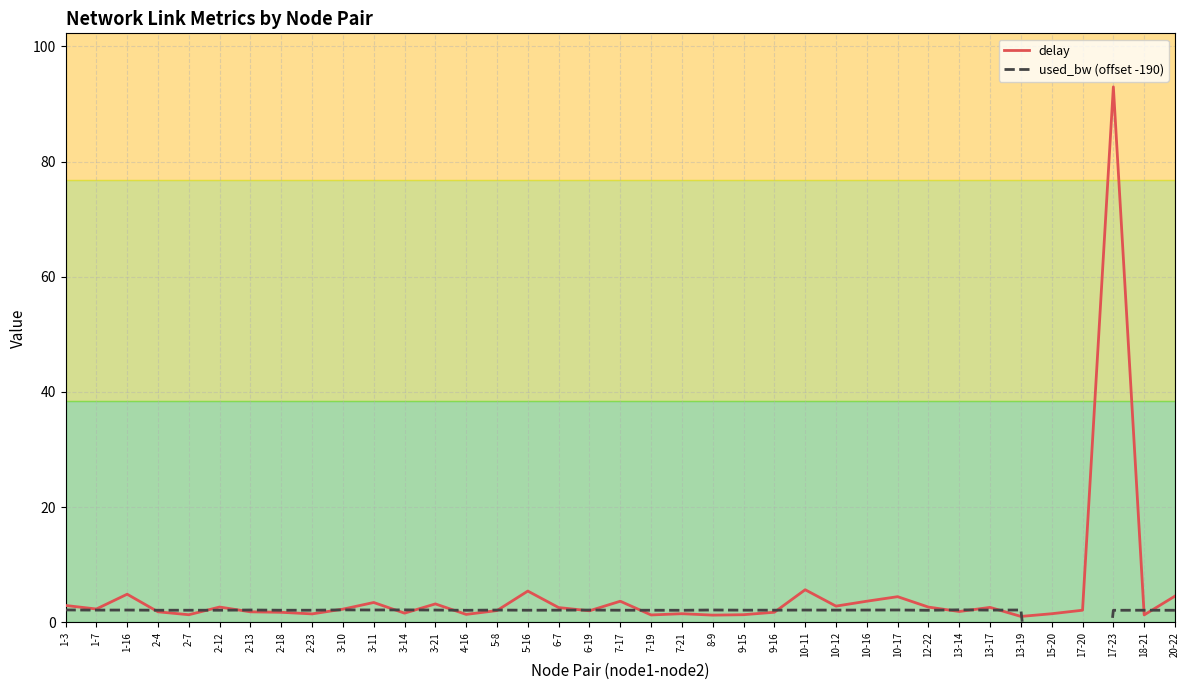

True or false: delay has a value of 2.5 at 20-22.

False